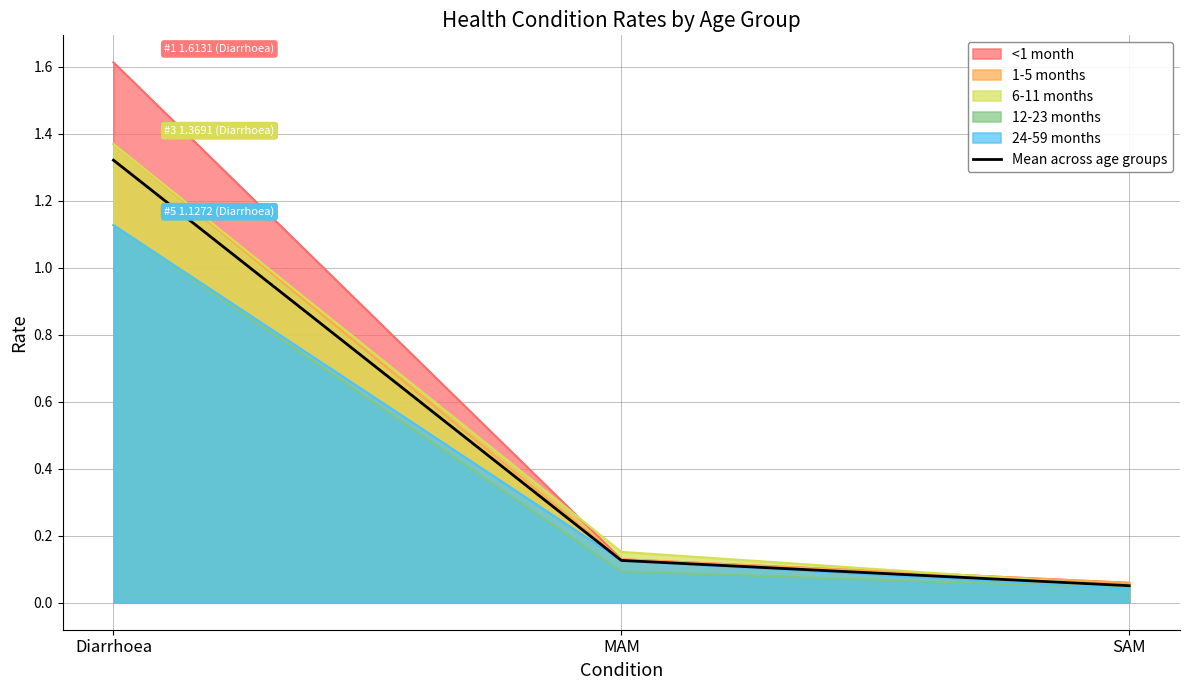

Reading right to left, transcribe all the data shown in this chart.

SAM=0.1	MAM=0.1	Diarrhoea=1.3